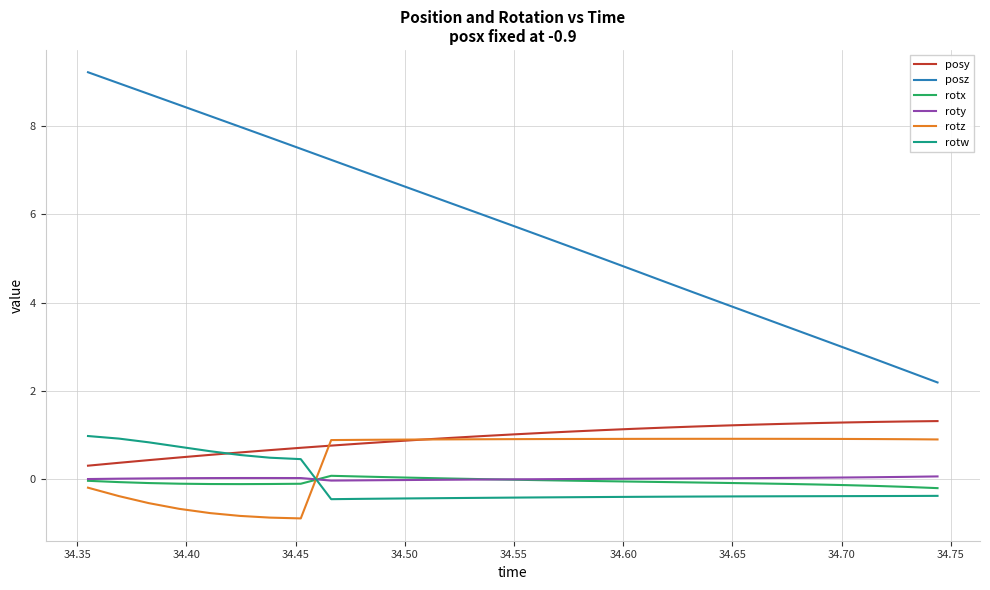

What is the maximum value for rotw?

1.0